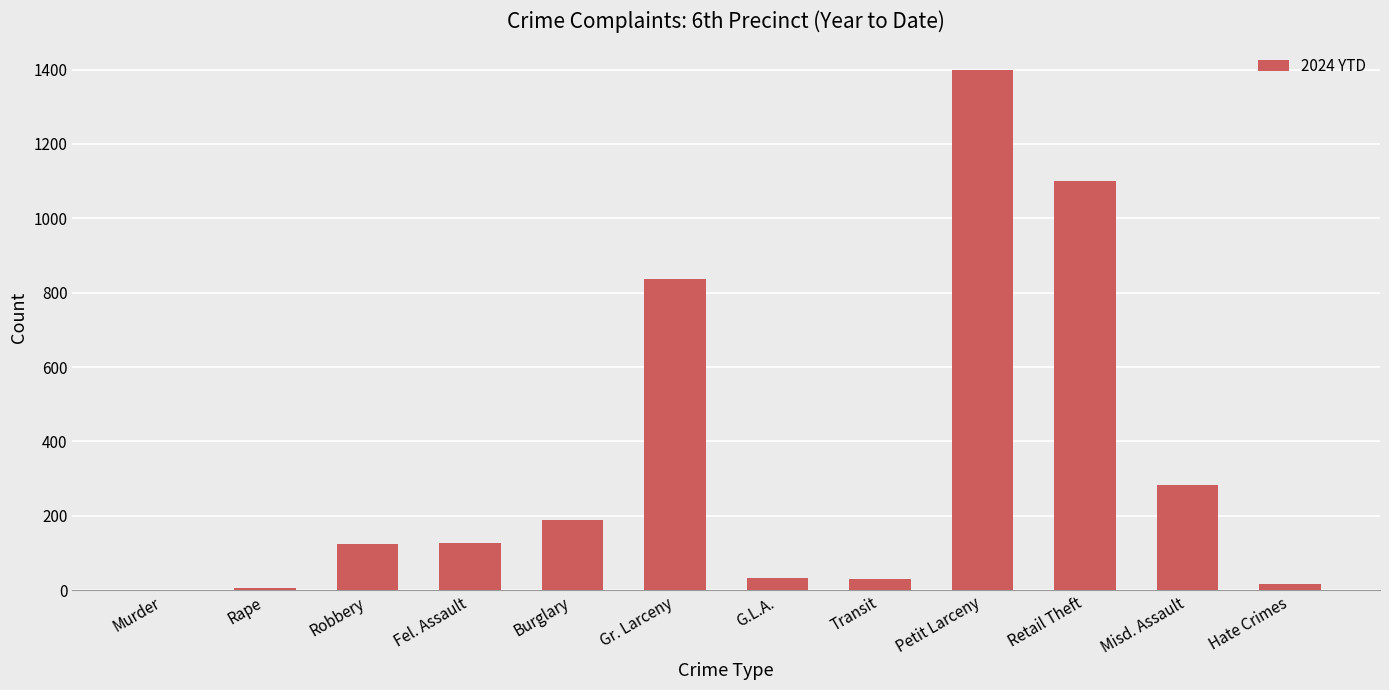

What is the change in value from Transit to Petit Larceny?

+1368